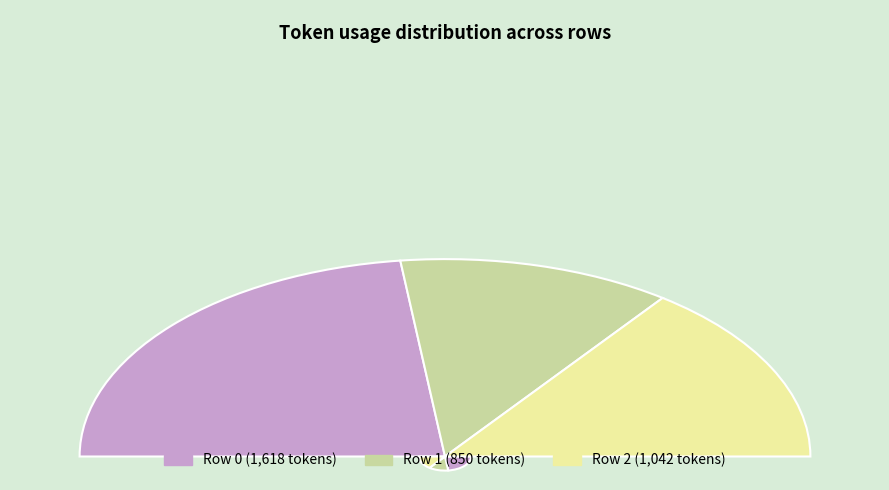

Is it true that 1 is 14% of the pie?

False